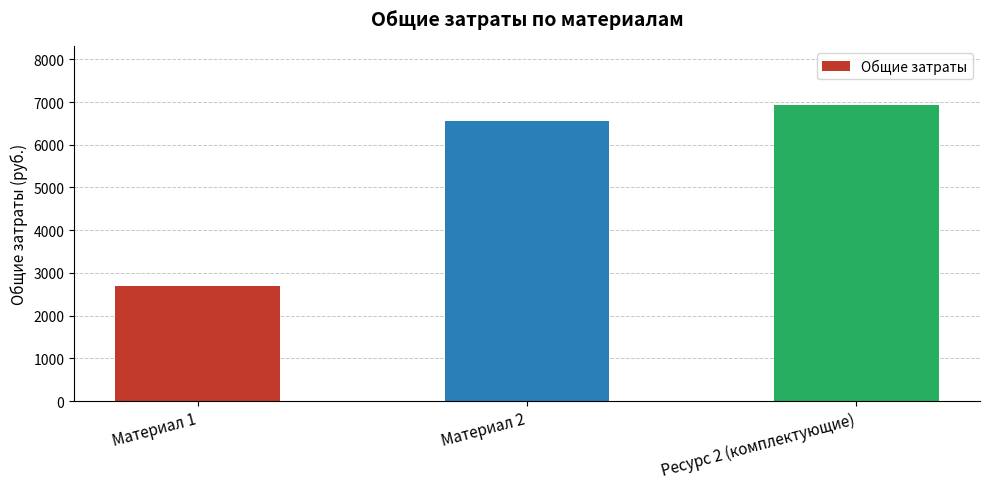

What is the label of the 1st bar from the right?

Ресурс 2 (комплектующие)